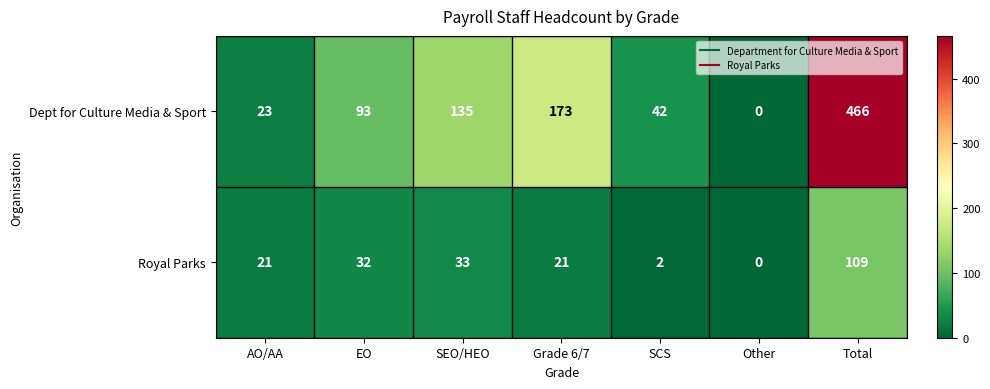

Reading left to right, extract all data points from this chart.

Dept for Culture Media & Sport: AO/AA=23	EO=93	SEO/HEO=135	Grade 6/7=173	SCS=42	Other=0	Total=466
Royal Parks: AO/AA=21	EO=32	SEO/HEO=33	Grade 6/7=21	SCS=2	Other=0	Total=109